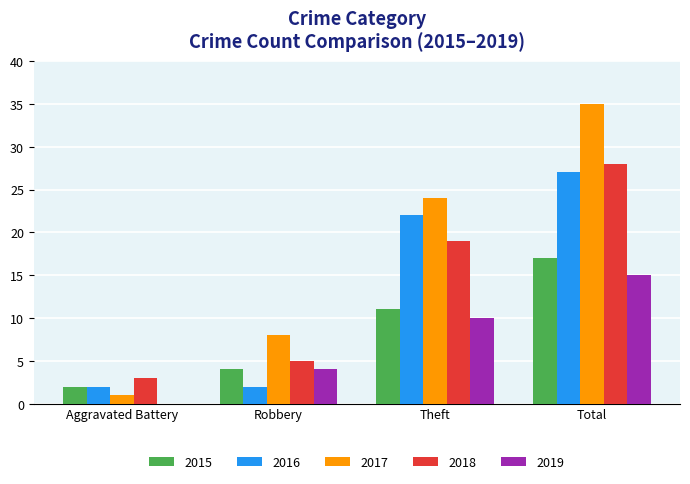

What is the average value of the 2016 series?

13